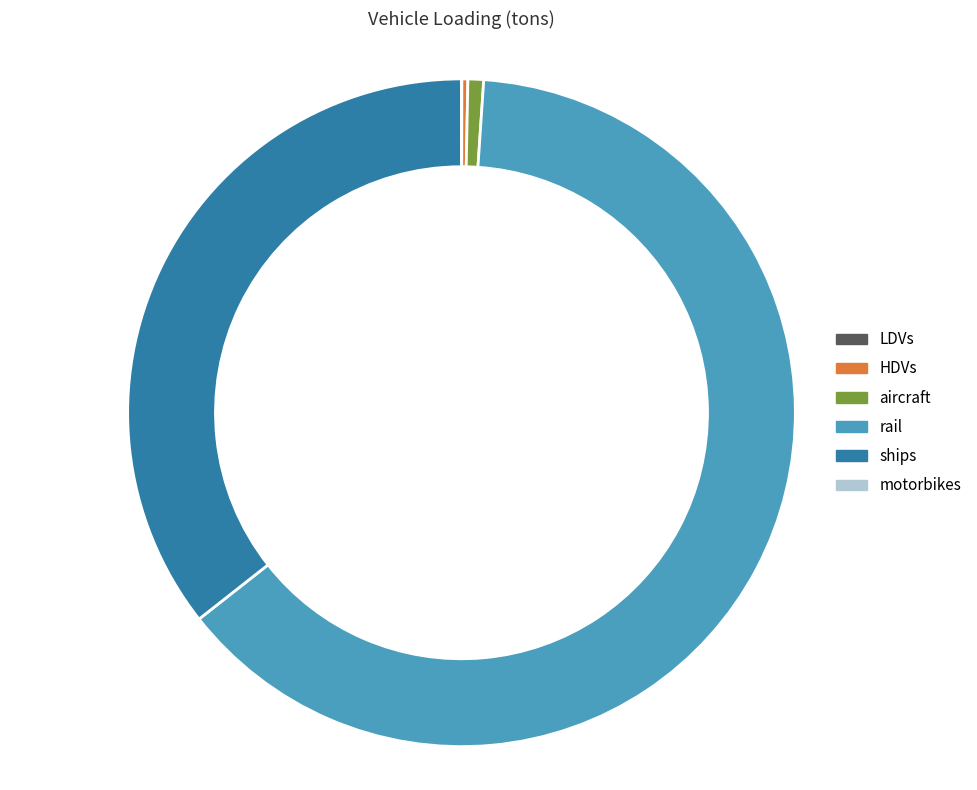

Which category has the smallest portion of the pie?

motorbikes